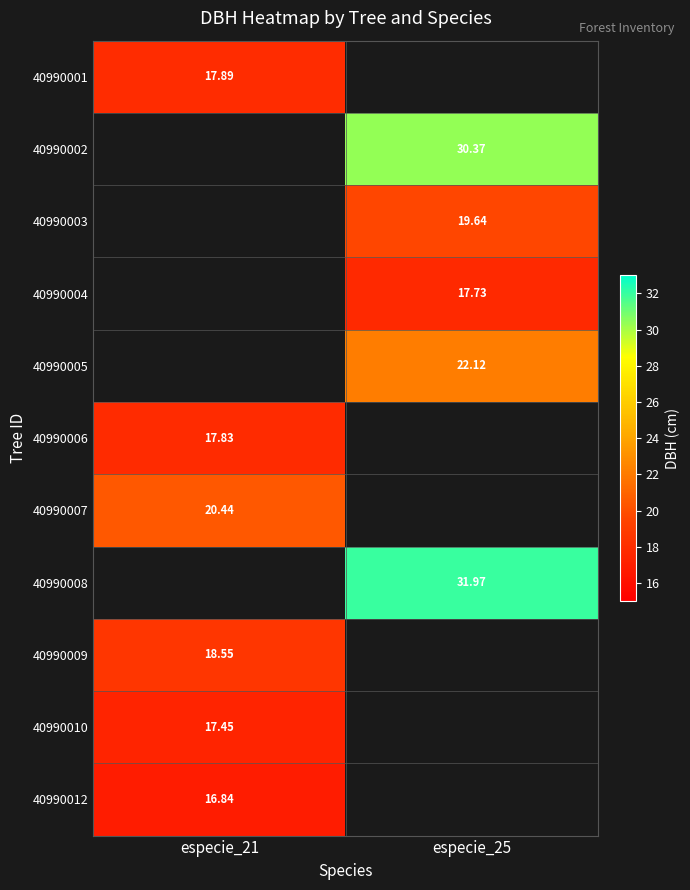

Where does the 40990008 series first go above 31?

especie_25